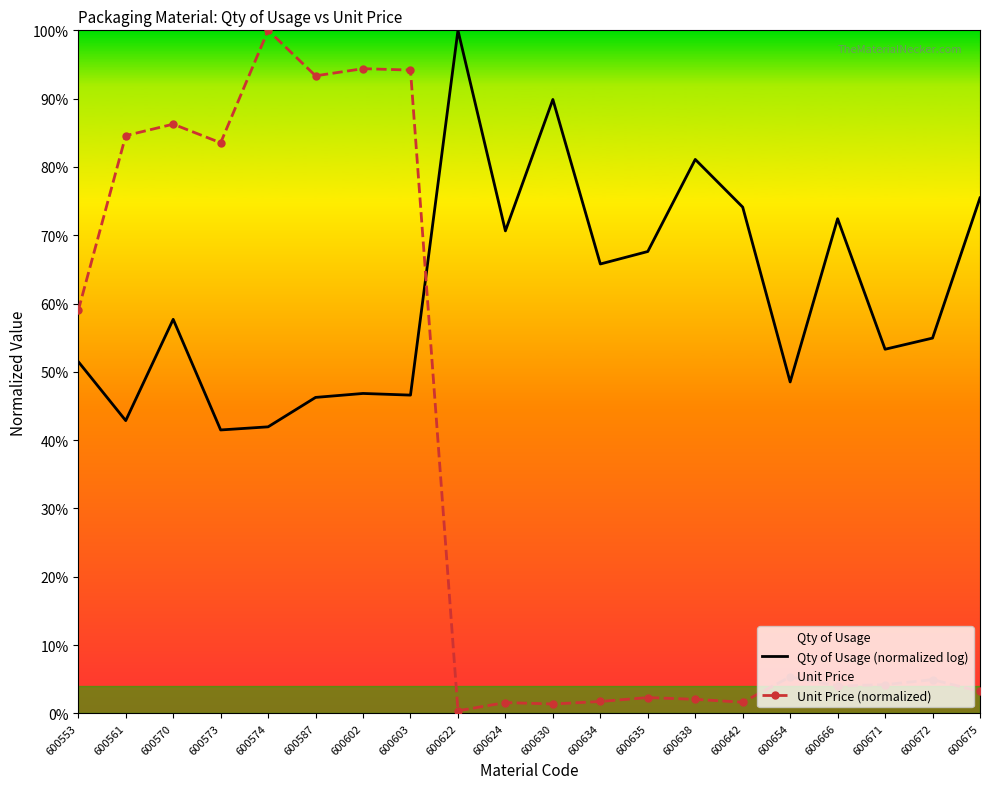

List the series in order of their overall mean, highest first.

Qty of Usage (normalized log), Unit Price (normalized)